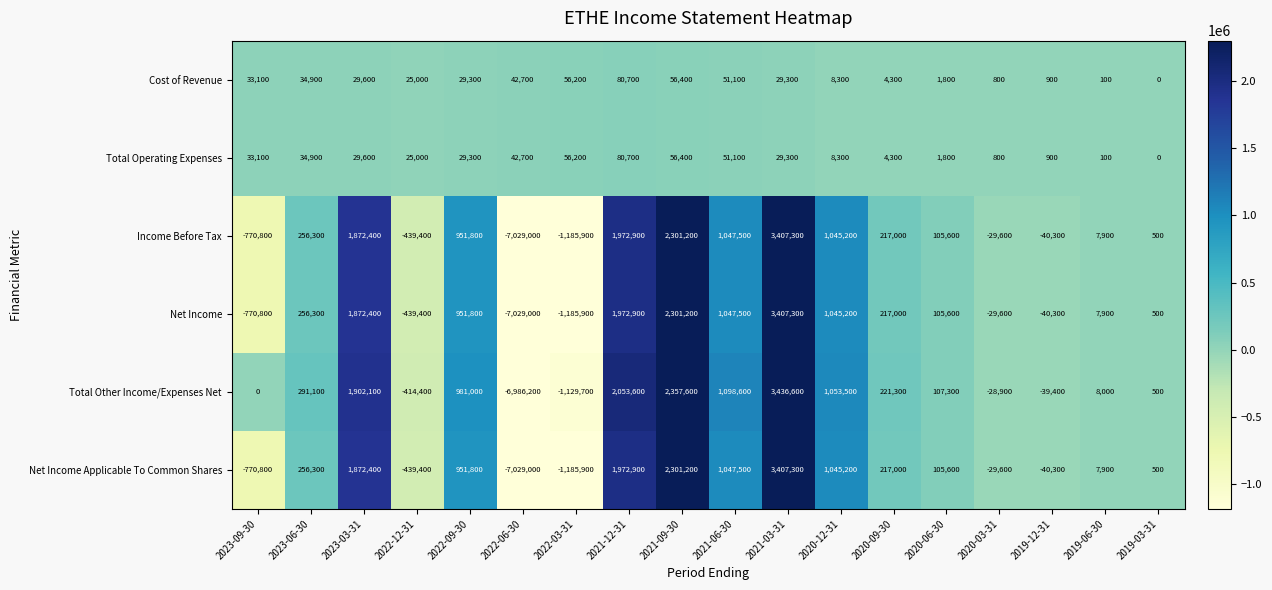

What is the difference between the Income Before Tax values at 2022-12-31 and 2021-03-31?

3846700